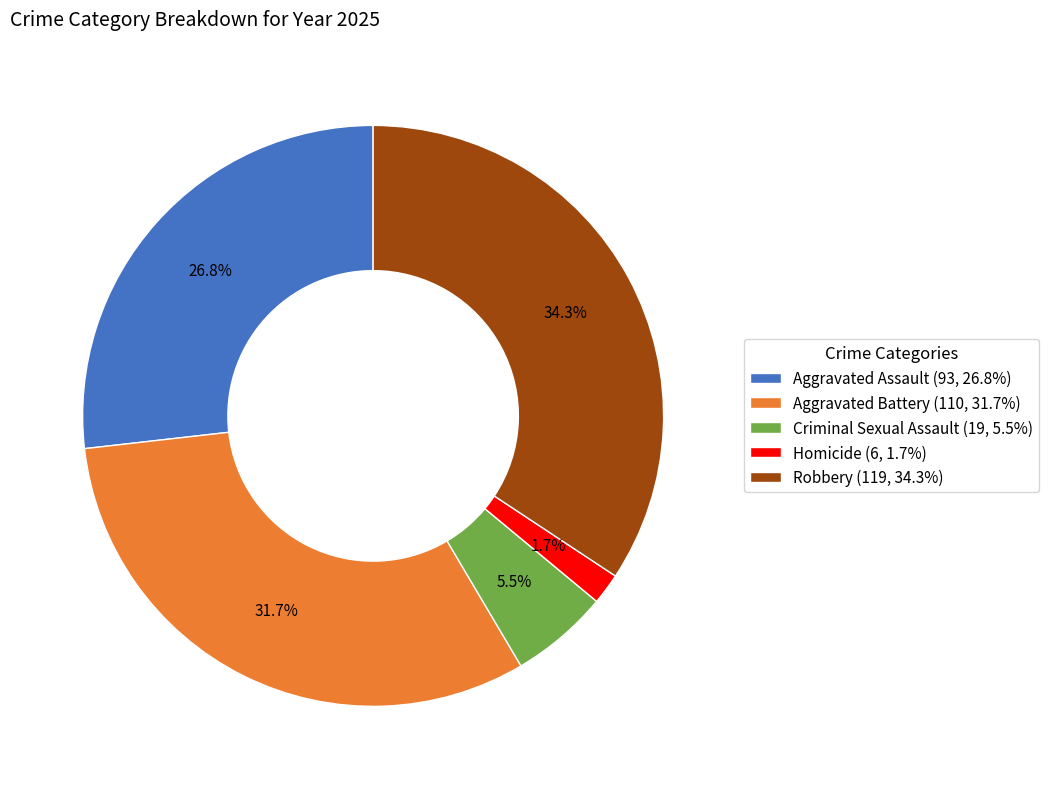

How many slices are in this pie chart?

5